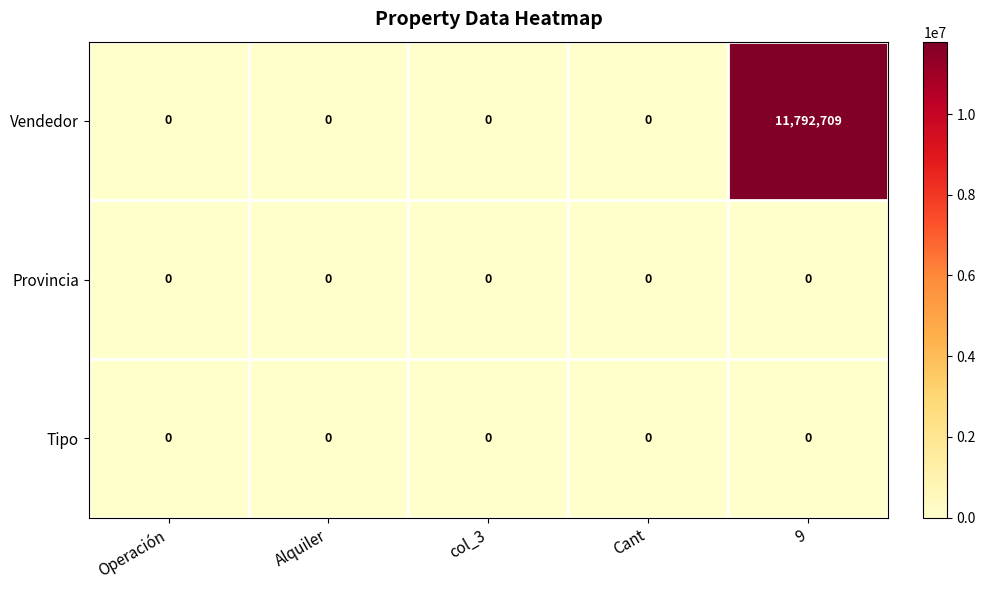

Which category has the highest value across all series?

9